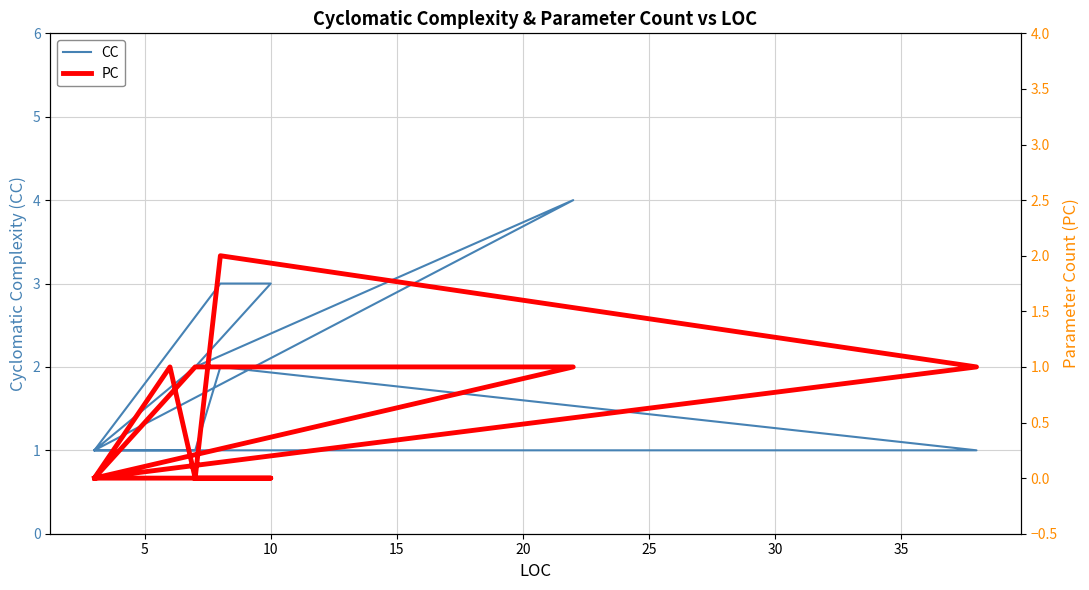

Count the CC values in the range 1 to 2.

11